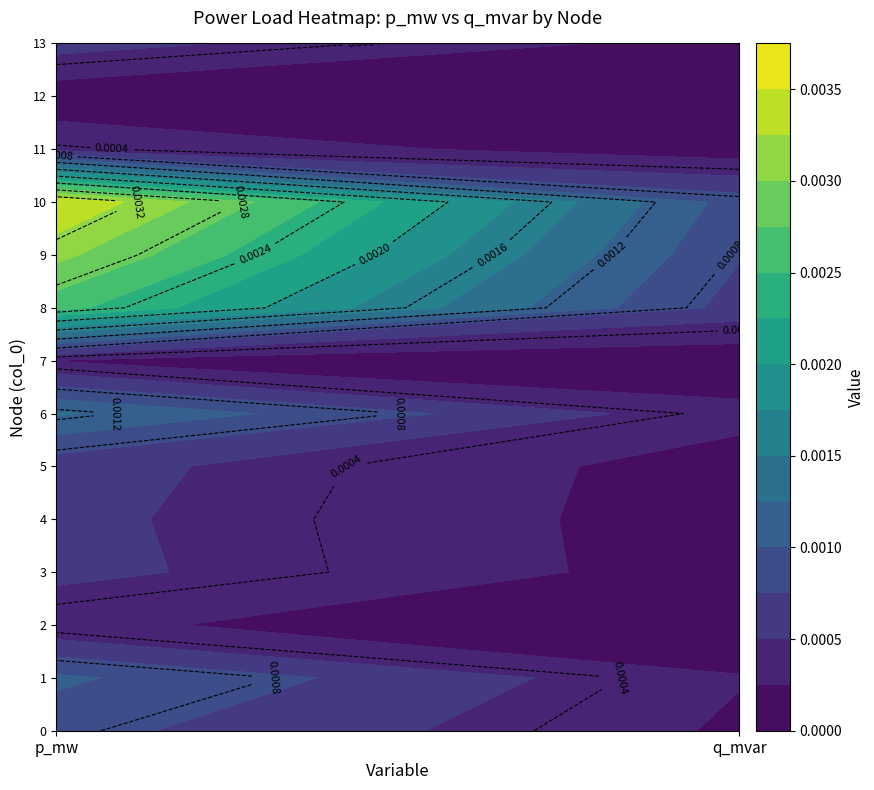

The 9 series shows 0.0 at q_mvar. True or false?

True